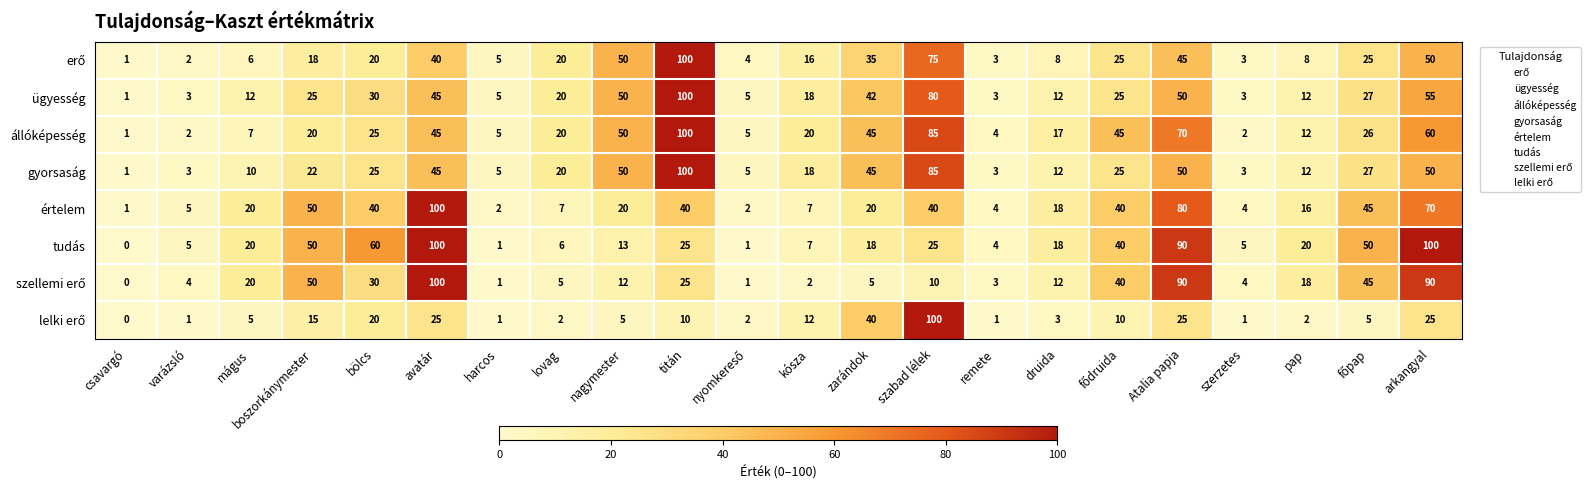

Count the number of data series in this chart.

8